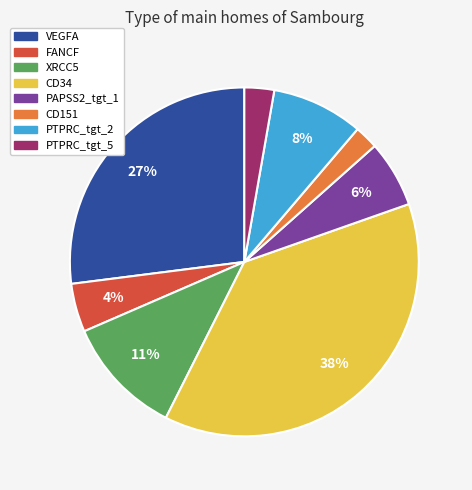

Is it true that VEGFA is 27% of the pie?

True